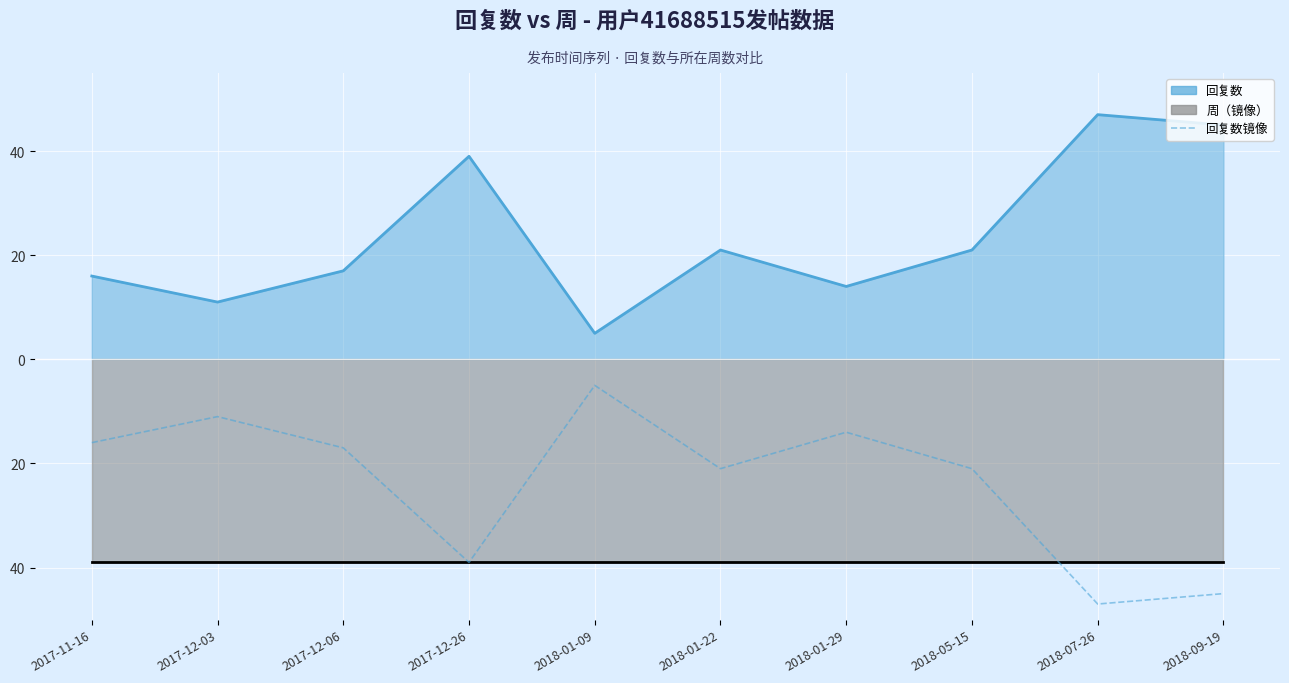

Reading right to left, what are all the values shown in this chart?

回复数: 2018-09-19=45	2018-07-26=47	2018-05-15=21	2018-01-29=14	2018-01-22=21	2018-01-09=5	2017-12-26=39	2017-12-06=17	2017-12-03=11	2017-11-16=16
周（镜像）: 2018-09-19=-39	2018-07-26=-39	2018-05-15=-39	2018-01-29=-39	2018-01-22=-39	2018-01-09=-39	2017-12-26=-39	2017-12-06=-39	2017-12-03=-39	2017-11-16=-39
回复数镜像: 2018-09-19=-45	2018-07-26=-47	2018-05-15=-21	2018-01-29=-14	2018-01-22=-21	2018-01-09=-5	2017-12-26=-39	2017-12-06=-17	2017-12-03=-11	2017-11-16=-16